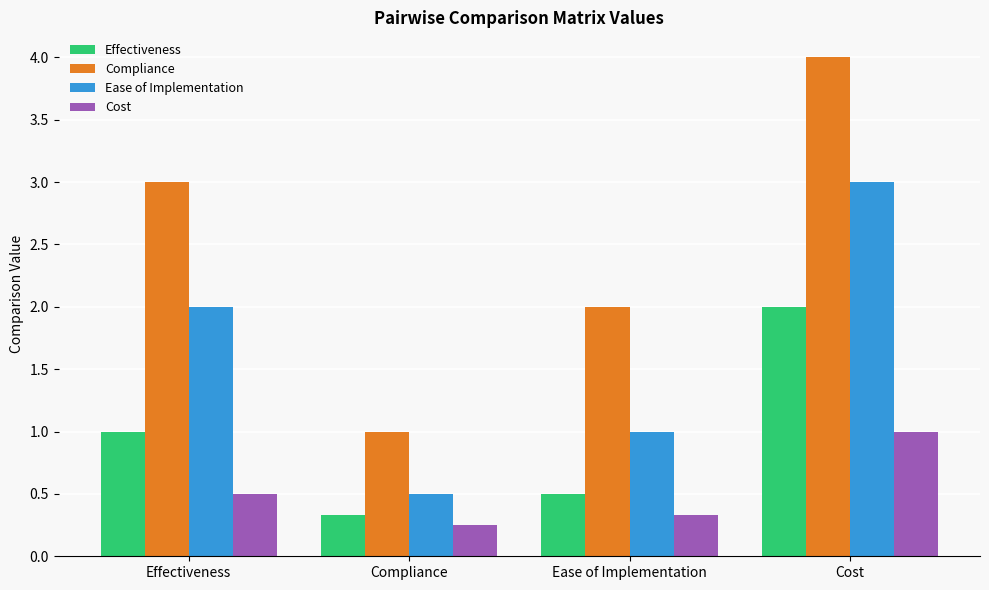

The Effectiveness series shows 2.0 at Cost. True or false?

True